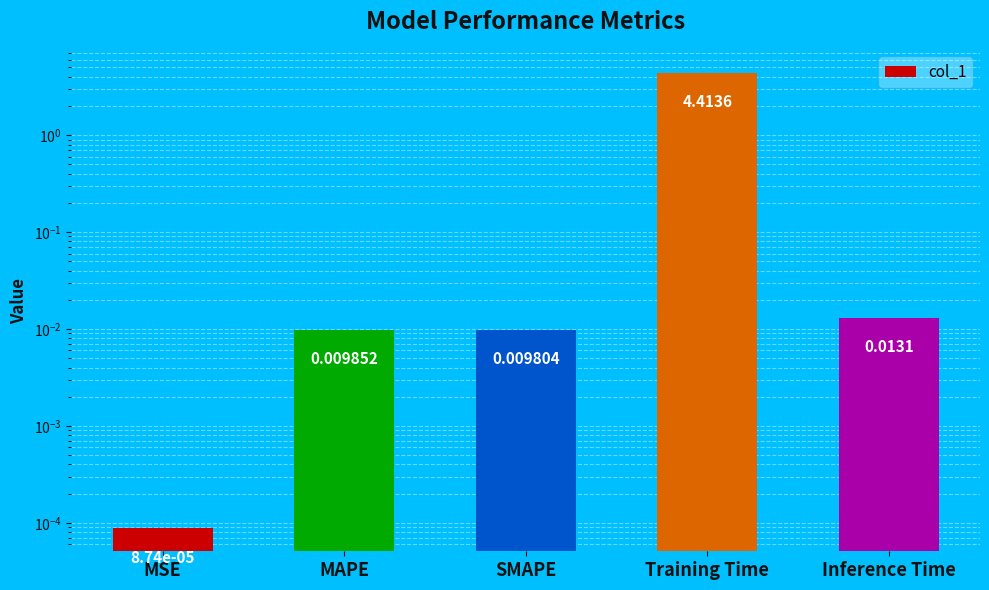

What position from the right is SMAPE?

3